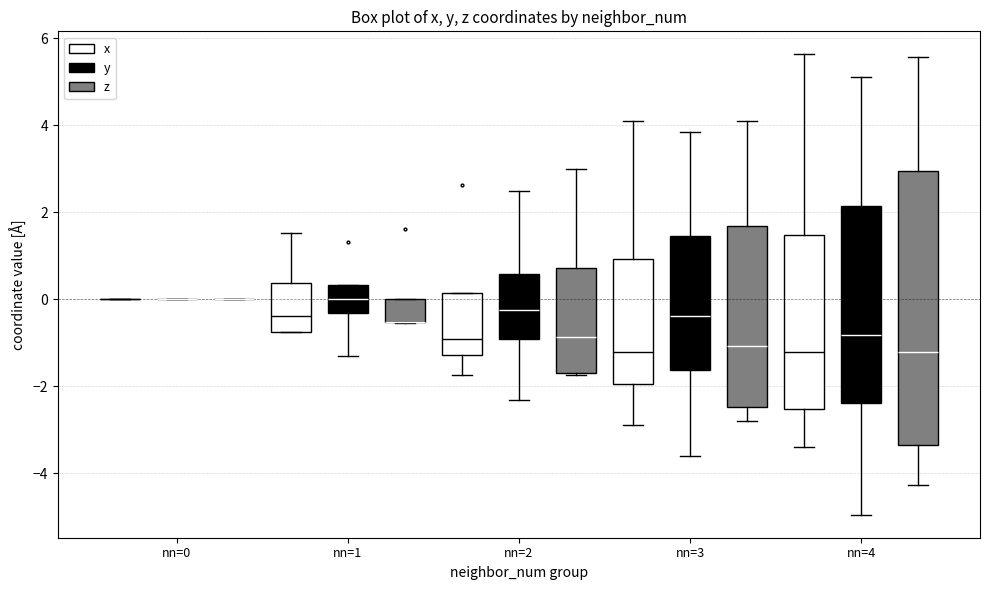

Reading left to right, transcribe this box plot: for each box, give where its median line is, the range the box spans, and where its two whiskers end, as read against the y-axis. The values are not printed on the chart, so give them approximately, as read against the axis.

nn=0 (x): box collapsed to a line at 0.0, whiskers 0.0 to 0.0
nn=0 (y): box collapsed to a line at 0.0, whiskers 0.0 to 0.0
nn=0 (z): box collapsed to a line at 0.0, whiskers 0.0 to 0.0
nn=1 (x): median -0.4, box -0.8 to 0.4, whiskers -0.8 to 1.6
nn=1 (y): median 0.0, box -0.4 to 0.4, whiskers -1.4 to 0.4
nn=1 (z): median -0.6 (drawn on the box's lower edge), box -0.6 to 0.0, whiskers -0.6 to 0.0
nn=2 (x): median -1.0, box -1.2 to 0.2, whiskers -1.8 to 0.2
nn=2 (y): median -0.2, box -1.0 to 0.6, whiskers -2.4 to 2.4
nn=2 (z): median -0.8, box -1.6 to 0.8, whiskers -1.8 to 3.0
nn=3 (x): median -1.2, box -2.0 to 1.0, whiskers -2.8 to 4.0
nn=3 (y): median -0.4, box -1.6 to 1.4, whiskers -3.6 to 3.8
nn=3 (z): median -1.0, box -2.4 to 1.6, whiskers -2.8 to 4.2
nn=4 (x): median -1.2, box -2.6 to 1.4, whiskers -3.4 to 5.6
nn=4 (y): median -0.8, box -2.4 to 2.2, whiskers -5.0 to 5.2
nn=4 (z): median -1.2, box -3.4 to 3.0, whiskers -4.2 to 5.6